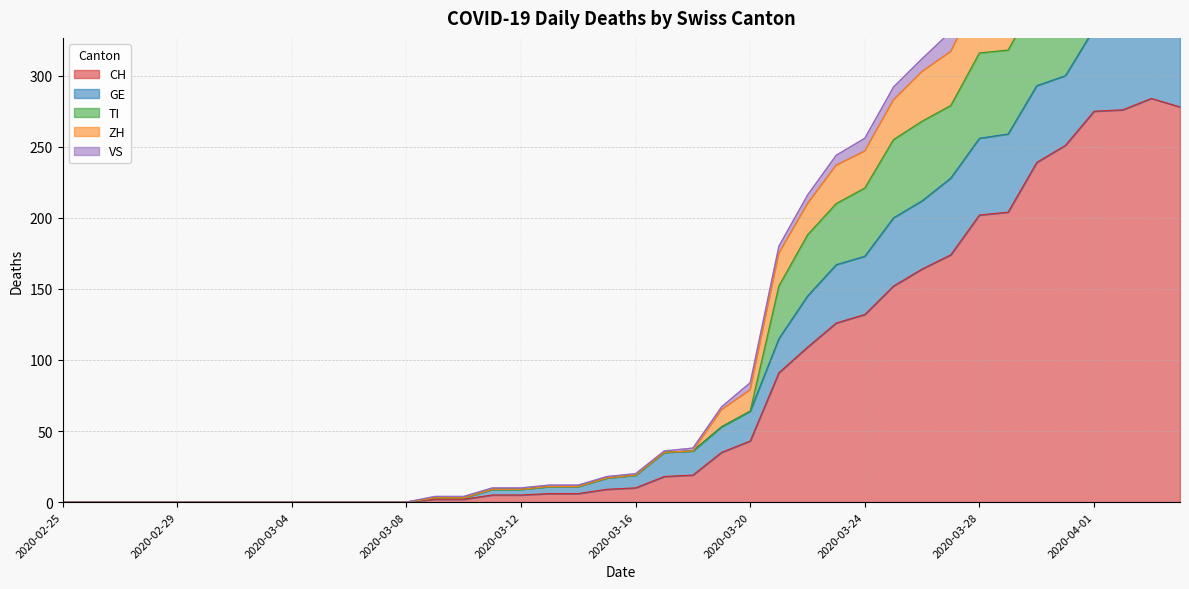

The value of CH at 2020-03-08 is -176. True or false?

False